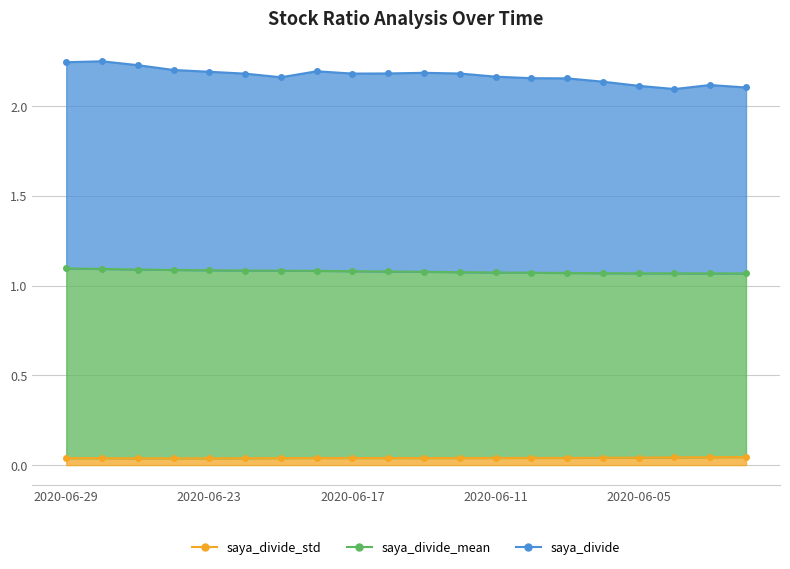

How many lines are shown in the chart?

3